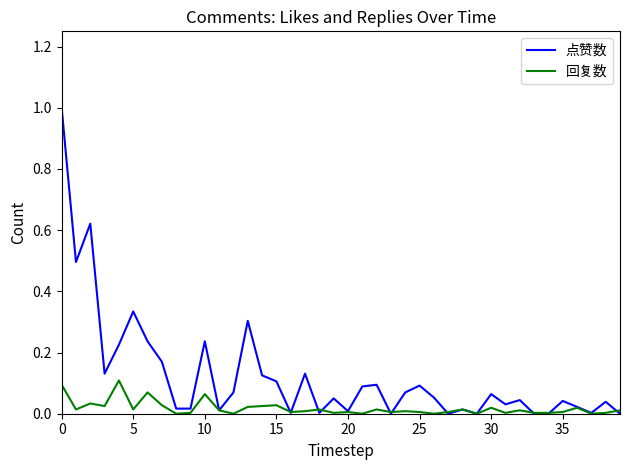

In 点赞数, how many points are higher than both neighbors (excluding endpoints)?

13